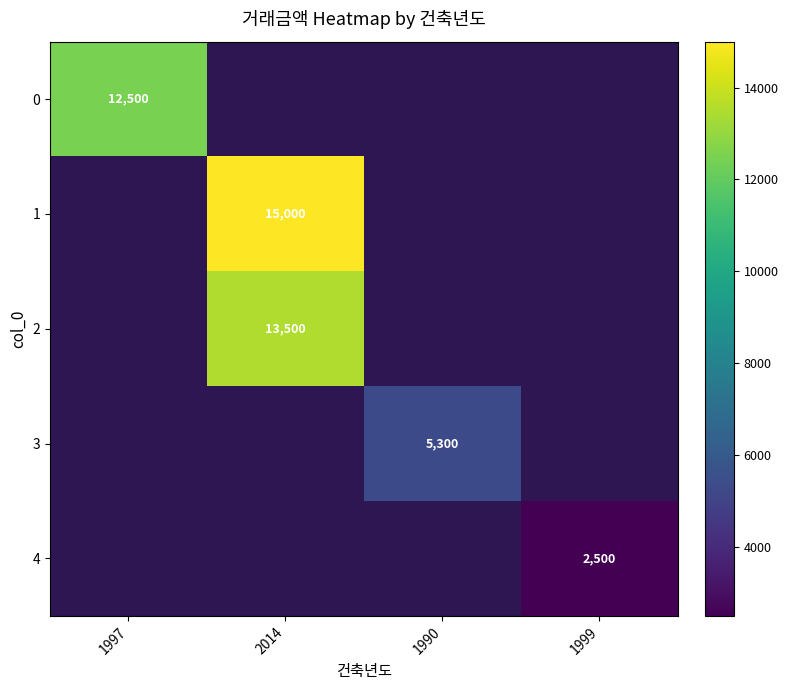

Is the value of 0 at 1999 greater than the value of 4 at 1990?

No